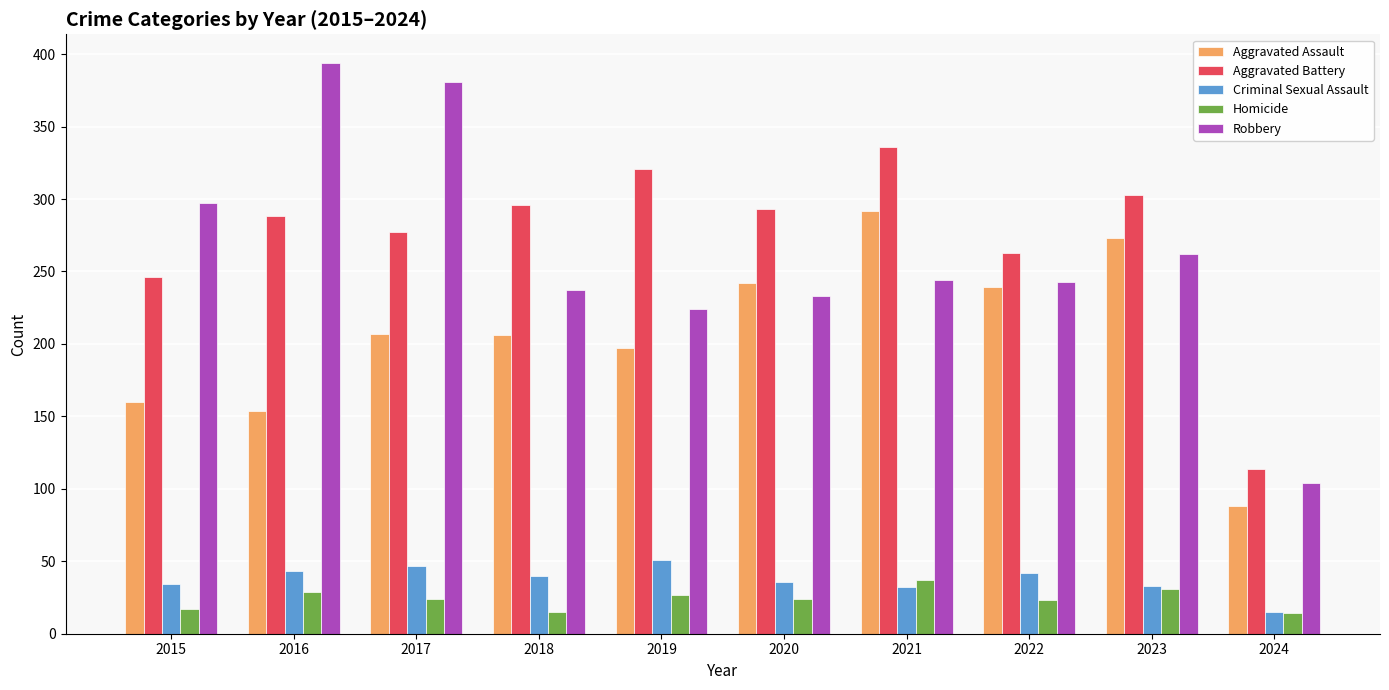

What are all the series names shown in the legend?

Aggravated Assault, Aggravated Battery, Criminal Sexual Assault, Homicide, Robbery